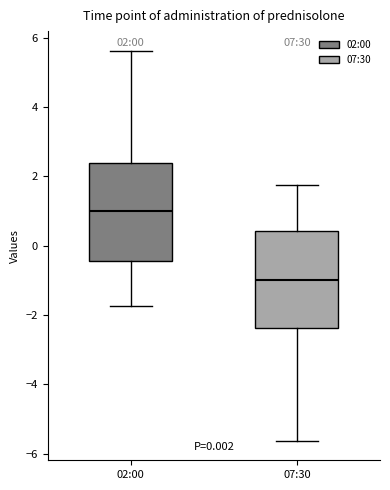

Which box has the lowest median line?

07:30